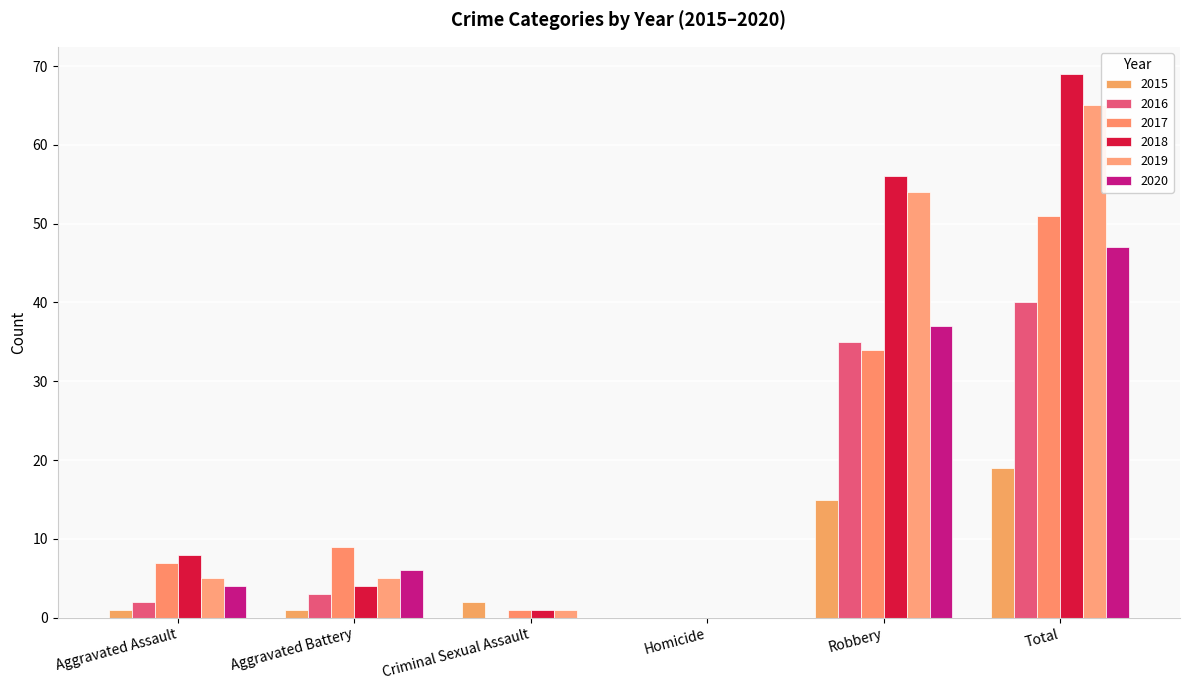

How many positive values does the 2019 series have?

5